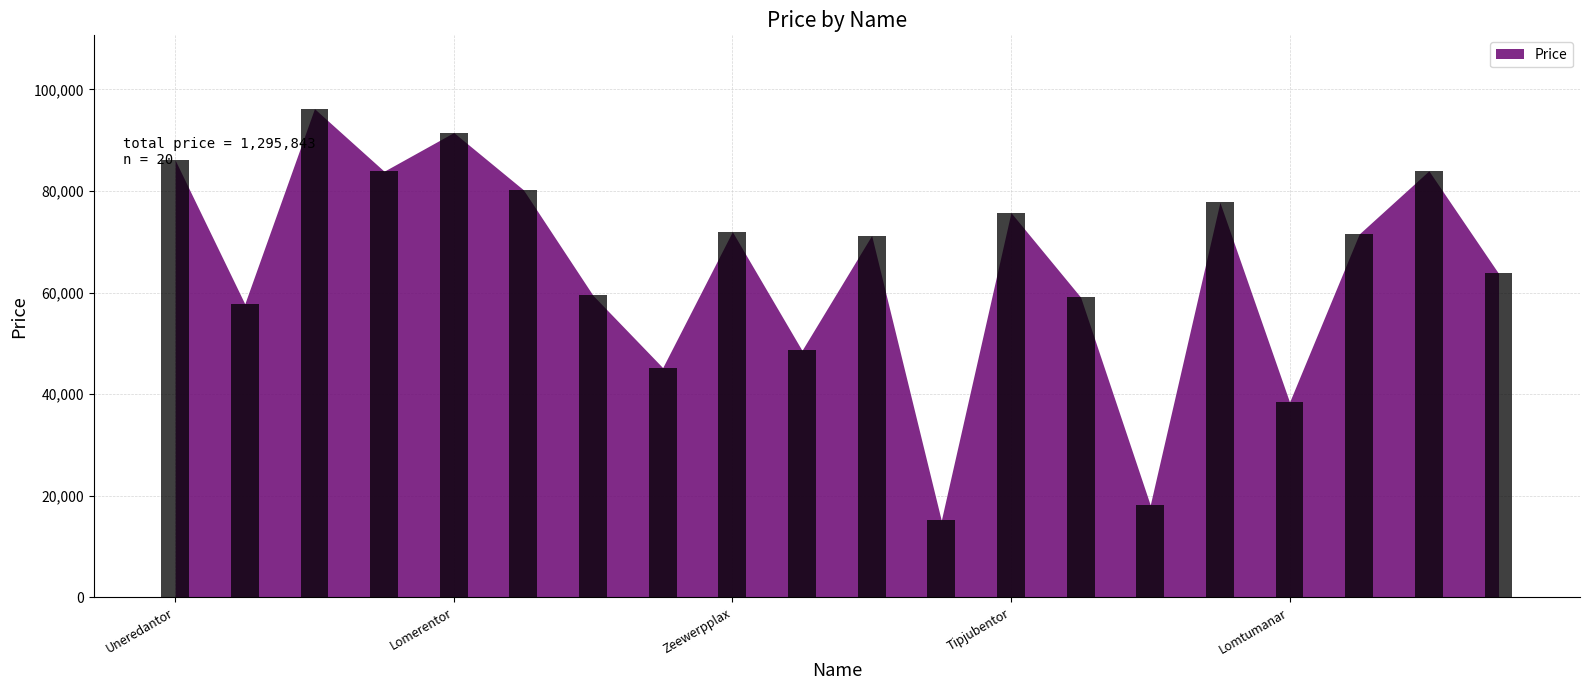

What is the value of the 9th bar from the left?

71985